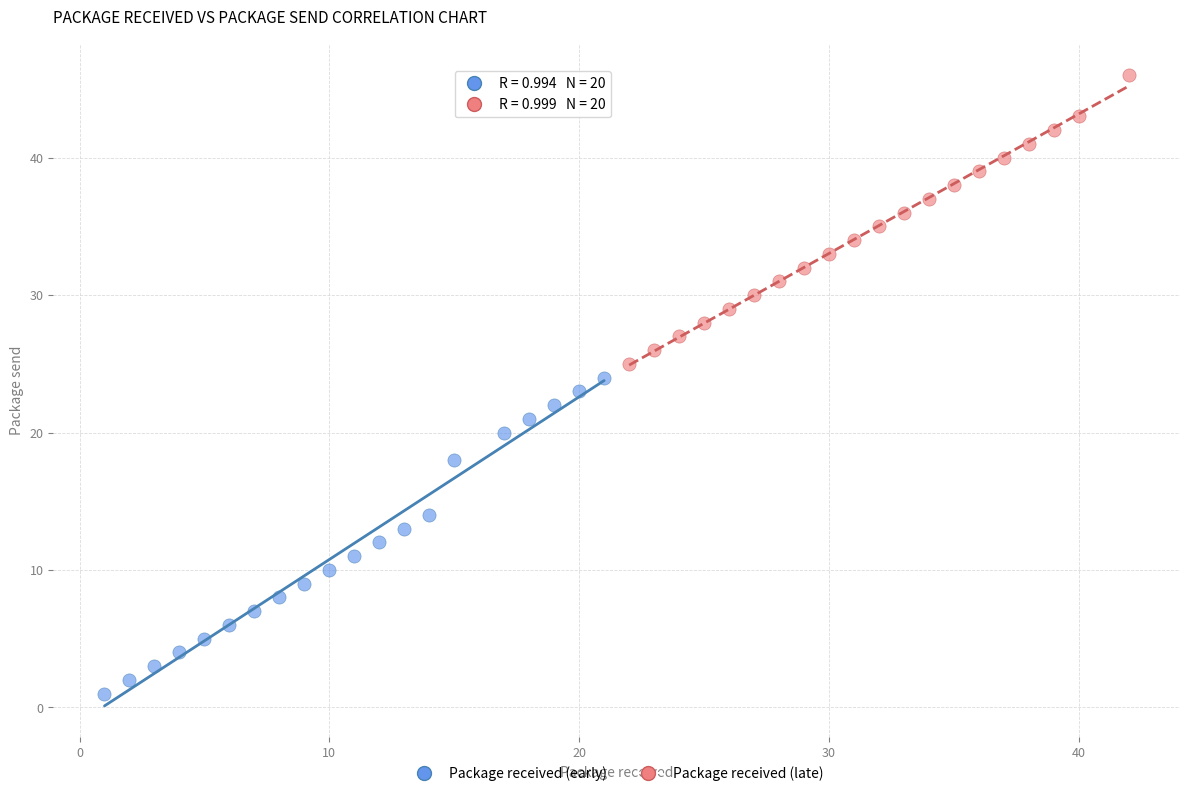

Which series has the largest Y range (max minus min)?

Package received (early)